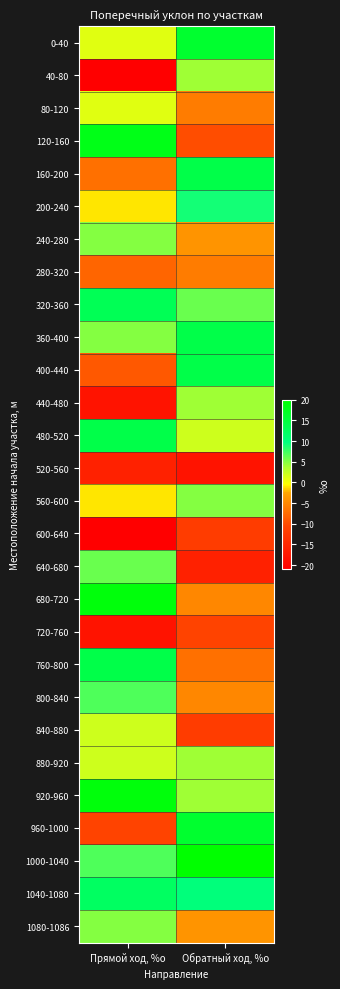

Reading left to right, what are all the values shown in this chart?

0-40: Прямой ход, %о=1	Обратный ход, %о=16
40-80: Прямой ход, %о=-21	Обратный ход, %о=4
80-120: Прямой ход, %о=1	Обратный ход, %о=-6
120-160: Прямой ход, %о=18	Обратный ход, %о=-10
160-200: Прямой ход, %о=-7	Обратный ход, %о=14
200-240: Прямой ход, %о=-1	Обратный ход, %о=9
240-280: Прямой ход, %о=5	Обратный ход, %о=-4
280-320: Прямой ход, %о=-8	Обратный ход, %о=-6
320-360: Прямой ход, %о=13	Обратный ход, %о=6
360-400: Прямой ход, %о=5	Обратный ход, %о=14
400-440: Прямой ход, %о=-9	Обратный ход, %о=14
440-480: Прямой ход, %о=-18	Обратный ход, %о=4
480-520: Прямой ход, %о=14	Обратный ход, %о=2
520-560: Прямой ход, %о=-16	Обратный ход, %о=-18
560-600: Прямой ход, %о=-1	Обратный ход, %о=5
600-640: Прямой ход, %о=-21	Обратный ход, %о=-12
640-680: Прямой ход, %о=6	Обратный ход, %о=-16
680-720: Прямой ход, %о=19	Обратный ход, %о=-5
720-760: Прямой ход, %о=-18	Обратный ход, %о=-11
760-800: Прямой ход, %о=14	Обратный ход, %о=-7
800-840: Прямой ход, %о=7	Обратный ход, %о=-5
840-880: Прямой ход, %о=2	Обратный ход, %о=-12
880-920: Прямой ход, %о=2	Обратный ход, %о=4
920-960: Прямой ход, %о=19	Обратный ход, %о=4
960-1000: Прямой ход, %о=-11	Обратный ход, %о=16
1000-1040: Прямой ход, %о=7	Обратный ход, %о=20
1040-1080: Прямой ход, %о=12	Обратный ход, %о=10
1080-1086: Прямой ход, %о=5	Обратный ход, %о=-4